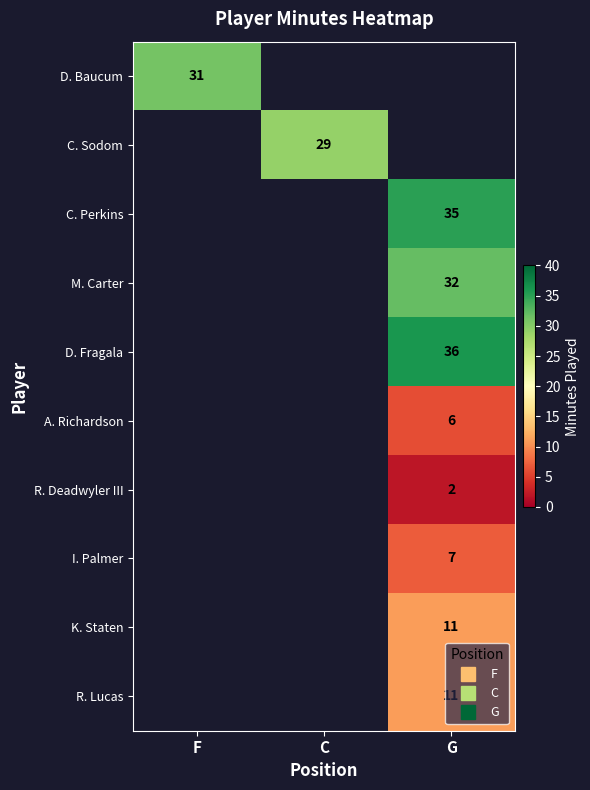

Which has a higher value, C or F?

F